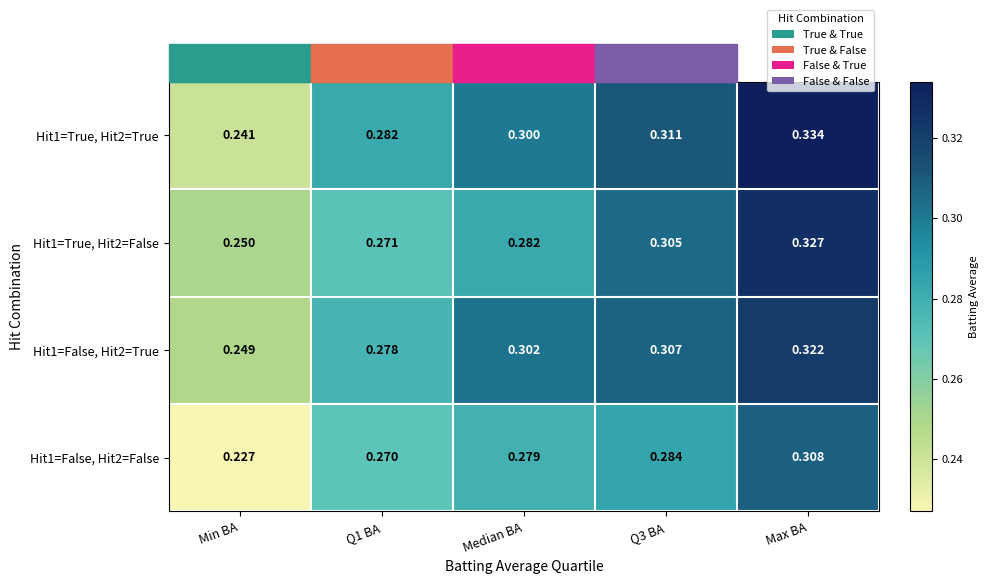

Which category has the lowest value in the Hit1=True, Hit2=True series?

Min BA